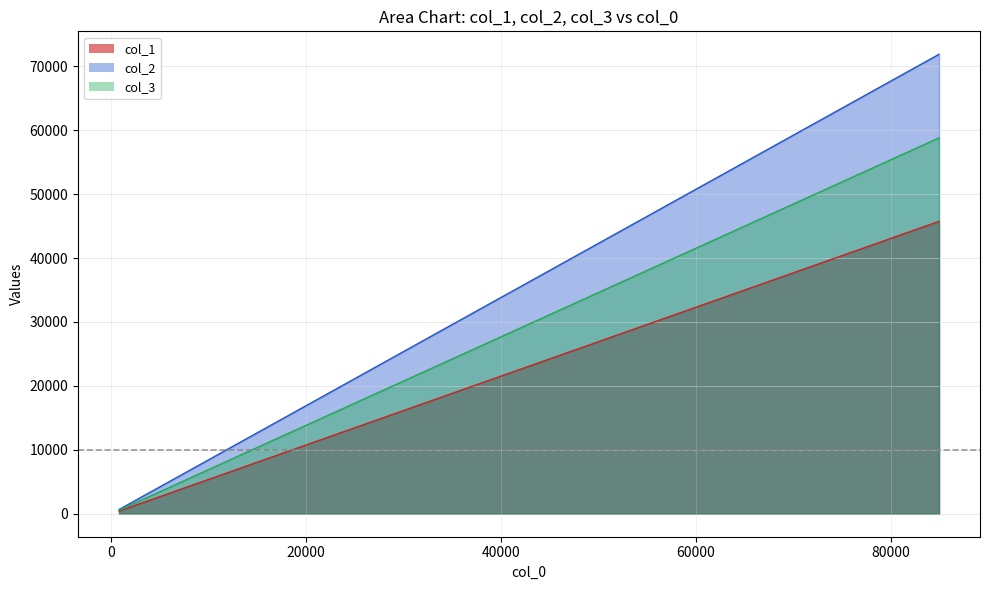

List the series in order of their peak value, lowest first.

col_1, col_3, col_2